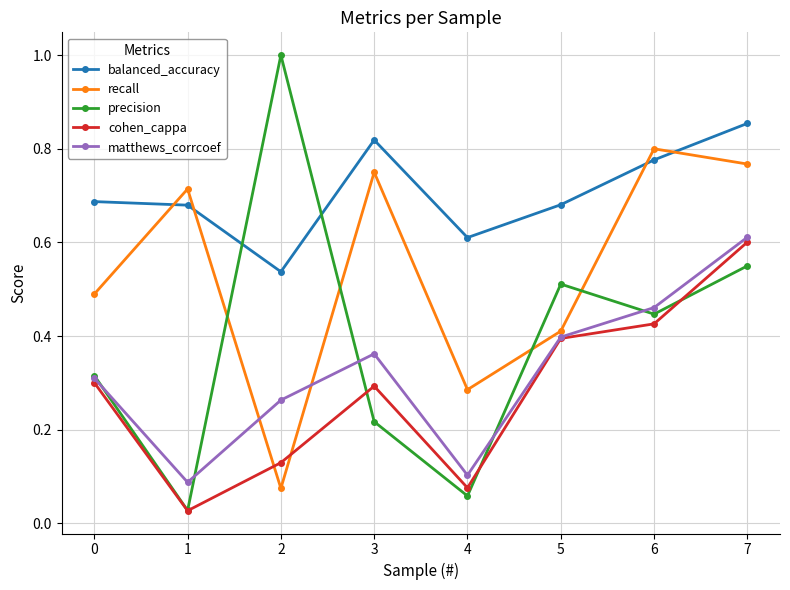

Is the value of matthews_corrcoef at 5 greater than the value of cohen_cappa at 1?

Yes